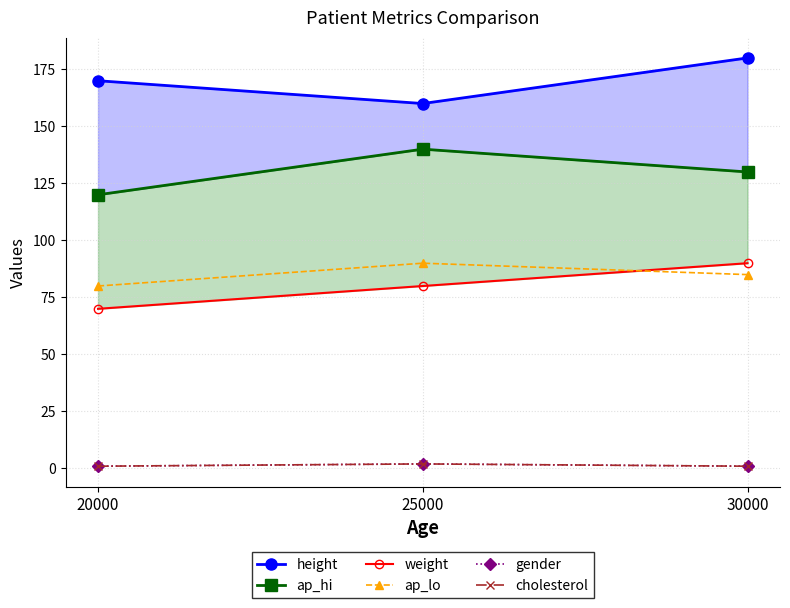

What is the value of the ap_lo point at the 1st from the left?

80